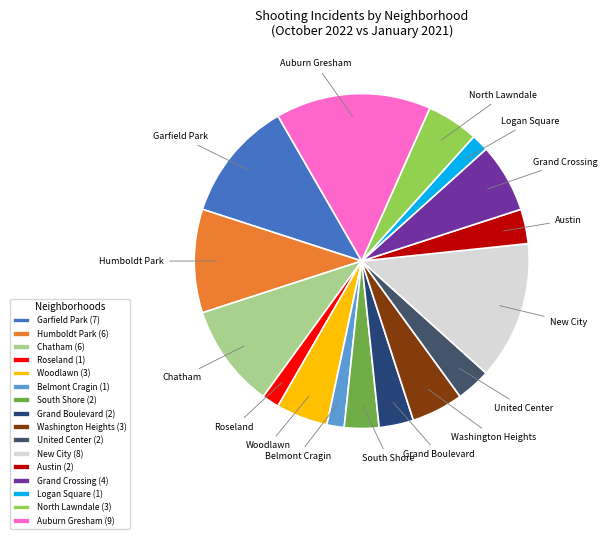

True or false: Grand Boulevard accounts for 3% of the total.

True